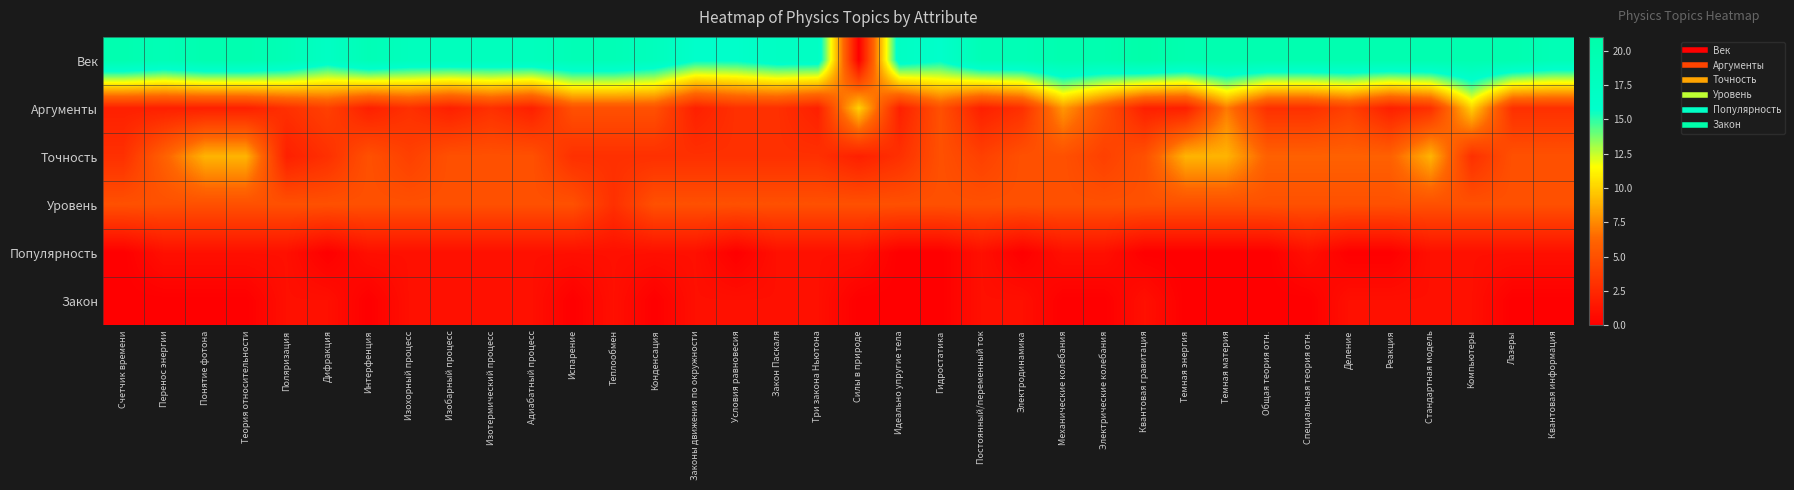

Reading left to right, extract all data points from this chart.

Век: Счетчик времени=20	Перенос энергии=19	Понятие фотона=20	Теория относительности=20	Поляризация=19	Дифракция=17	Интерфенция=19	Изохорный процесс=18	Изобарный процесс=18	Изотермический процесс=18	Адиабатный процесс=18	Испарение=19	Теплообмен=19	Конденсация=18	Законы движения по окружности=16	Условия равновесия=16	Закон Паскаля=17	Три закона Ньютона=17	Силы в природе=0	Идеально упругие тела=17	Гидростатика=16	Постоянный/переменный ток=19	Электродинамика=19	Механические колебания=20	Электрические колебания=20	Квантовая гравитация=21	Темная энергия=20	Темная материя=20	Общая теория отн.=20	Специальная теория отн.=20	Деление=20	Реакция=20	Стандартная модель=20	Компьютеры=20	Лазеры=20	Квантовая информация=19
Аргументы: Счетчик времени=2	Перенос энергии=2	Понятие фотона=2	Теория относительности=2	Поляризация=3	Дифракция=4	Интерфенция=2	Изохорный процесс=3	Изобарный процесс=2	Изотермический процесс=3	Адиабатный процесс=2	Испарение=5	Теплообмен=5	Конденсация=5	Законы движения по окружности=2	Условия равновесия=3	Закон Паскаля=3	Три закона Ньютона=2	Силы в природе=10	Идеально упругие тела=2	Гидростатика=5	Постоянный/переменный ток=2	Электродинамика=3	Механические колебания=8	Электрические колебания=5	Квантовая гравитация=2	Темная энергия=2	Темная материя=7	Общая теория отн.=3	Специальная теория отн.=3	Деление=4	Реакция=2	Стандартная модель=3	Компьютеры=10	Лазеры=3	Квантовая информация=3
Точность: Счетчик времени=3	Перенос энергии=6	Понятие фотона=9	Теория относительности=9	Поляризация=2	Дифракция=3	Интерфенция=5	Изохорный процесс=4	Изобарный процесс=5	Изотермический процесс=5	Адиабатный процесс=5	Испарение=3	Теплообмен=3	Конденсация=3	Законы движения по окружности=3	Условия равновесия=3	Закон Паскаля=3	Три закона Ньютона=3	Силы в природе=2	Идеально упругие тела=3	Гидростатика=5	Постоянный/переменный ток=4	Электродинамика=5	Механические колебания=5	Электрические колебания=4	Квантовая гравитация=5	Темная энергия=9	Темная материя=9	Общая теория отн.=6	Специальная теория отн.=6	Деление=6	Реакция=6	Стандартная модель=9	Компьютеры=3	Лазеры=5	Квантовая информация=5
Уровень: Счетчик времени=5	Перенос энергии=5	Понятие фотона=5	Теория относительности=5	Поляризация=5	Дифракция=5	Интерфенция=5	Изохорный процесс=5	Изобарный процесс=5	Изотермический процесс=5	Адиабатный процесс=5	Испарение=5	Теплообмен=3	Конденсация=5	Законы движения по окружности=5	Условия равновесия=5	Закон Паскаля=5	Три закона Ньютона=5	Силы в природе=5	Идеально упругие тела=5	Гидростатика=5	Постоянный/переменный ток=5	Электродинамика=5	Механические колебания=5	Электрические колебания=5	Квантовая гравитация=5	Темная энергия=5	Темная материя=5	Общая теория отн.=5	Специальная теория отн.=5	Деление=5	Реакция=5	Стандартная модель=5	Компьютеры=5	Лазеры=5	Квантовая информация=5
Популярность: Счетчик времени=0	Перенос энергии=1	Понятие фотона=1	Теория относительности=1	Поляризация=1	Дифракция=0	Интерфенция=1	Изохорный процесс=1	Изобарный процесс=1	Изотермический процесс=1	Адиабатный процесс=1	Испарение=1	Теплообмен=1	Конденсация=1	Законы движения по окружности=1	Условия равновесия=0	Закон Паскаля=1	Три закона Ньютона=1	Силы в природе=1	Идеально упругие тела=0	Гидростатика=0	Постоянный/переменный ток=1	Электродинамика=0	Механические колебания=1	Электрические колебания=1	Квантовая гравитация=0	Темная энергия=0	Темная материя=0	Общая теория отн.=0	Специальная теория отн.=1	Деление=0	Реакция=0	Стандартная модель=1	Компьютеры=1	Лазеры=1	Квантовая информация=1
Закон: Счетчик времени=0	Перенос энергии=0	Понятие фотона=0	Теория относительности=0	Поляризация=1	Дифракция=1	Интерфенция=0	Изохорный процесс=1	Изобарный процесс=1	Изотермический процесс=1	Адиабатный процесс=1	Испарение=0	Теплообмен=1	Конденсация=0	Законы движения по окружности=1	Условия равновесия=1	Закон Паскаля=1	Три закона Ньютона=1	Силы в природе=0	Идеально упругие тела=0	Гидростатика=0	Постоянный/переменный ток=1	Электродинамика=1	Механические колебания=0	Электрические колебания=0	Квантовая гравитация=1	Темная энергия=0	Темная материя=0	Общая теория отн.=0	Специальная теория отн.=0	Деление=1	Реакция=1	Стандартная модель=1	Компьютеры=1	Лазеры=0	Квантовая информация=0